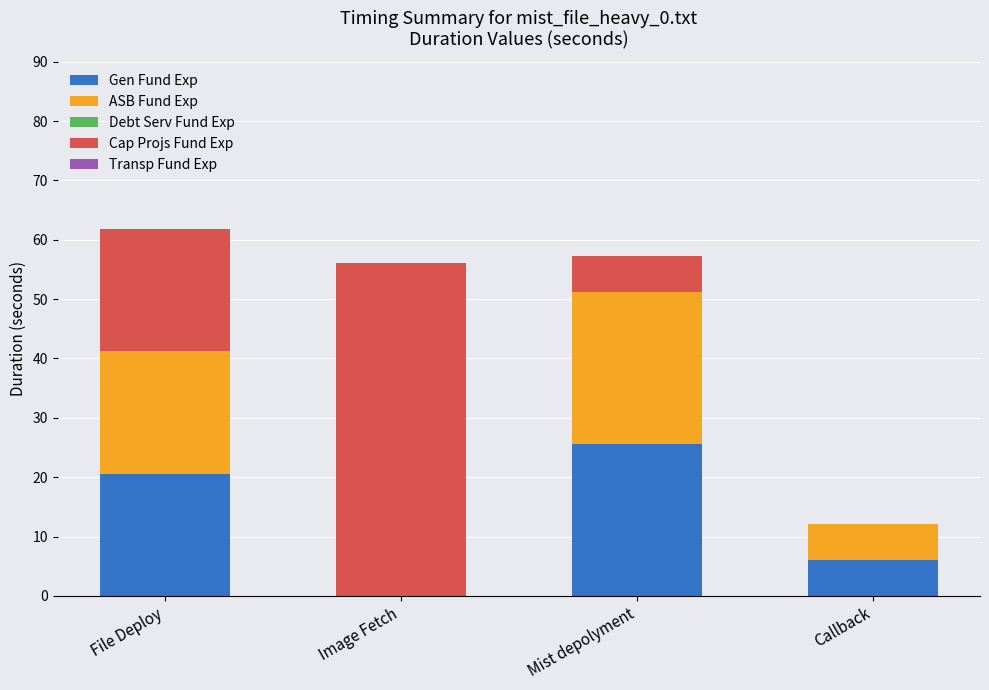

What is the sum of all Gen Fund Exp values?

52.1